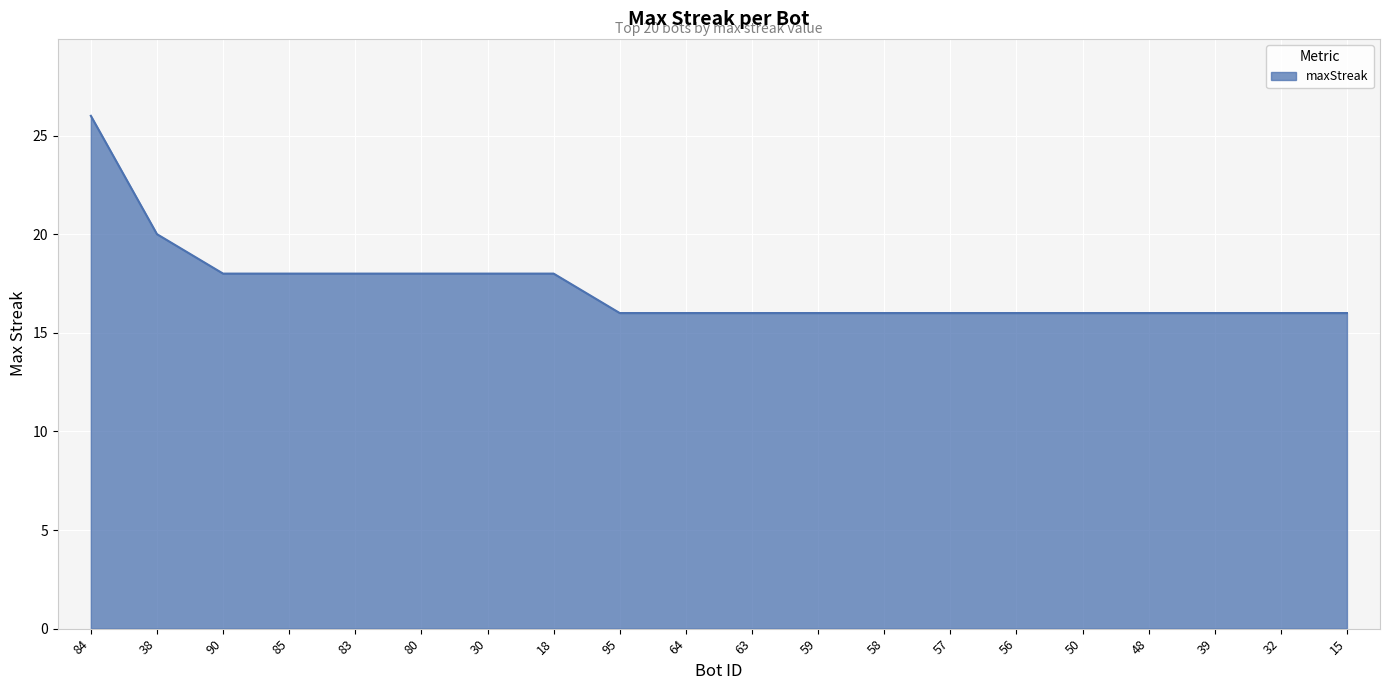

What is the minimum value shown in the chart?

16